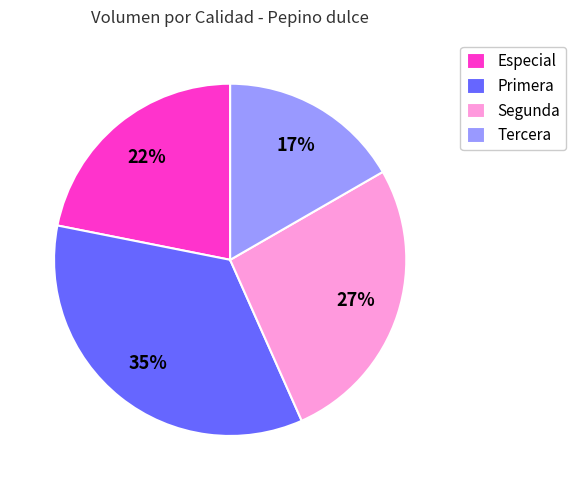

Between Especial and Segunda, which is larger?

Segunda